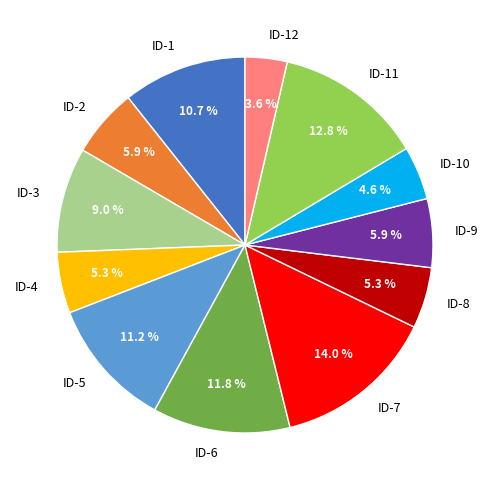

Does ID-4 represent more than half of the total?

No